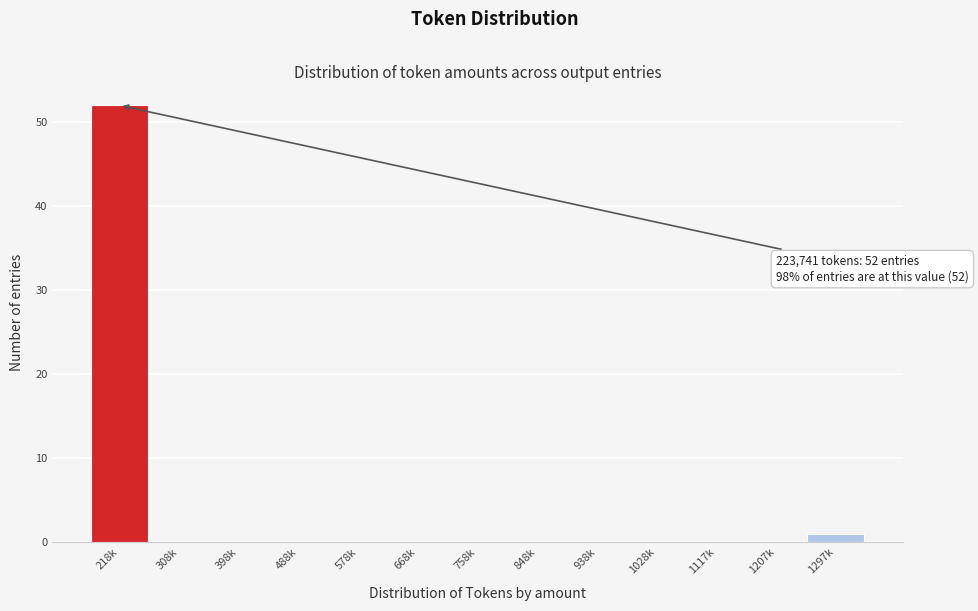

Reading right to left, list all the values displayed in this chart.

1297k=1	1207k=0	1117k=0	1028k=0	938k=0	848k=0	758k=0	668k=0	578k=0	488k=0	398k=0	308k=0	218k=52